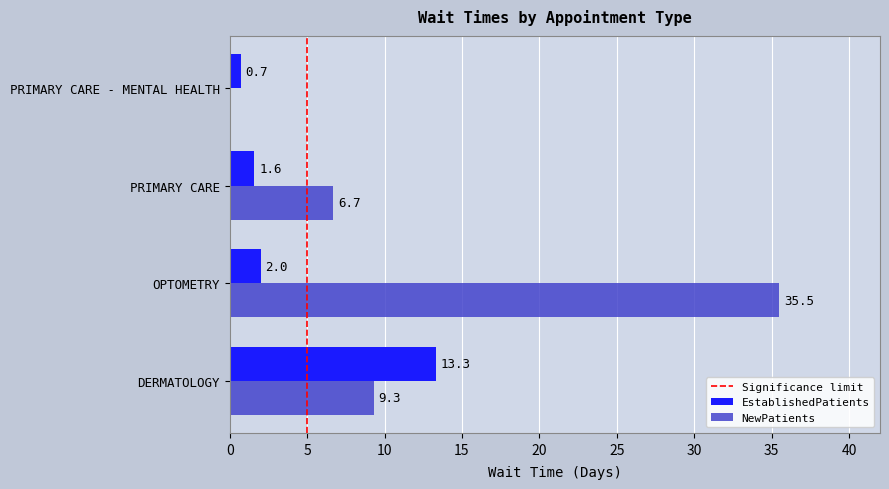

What is the greatest value displayed?

35.5